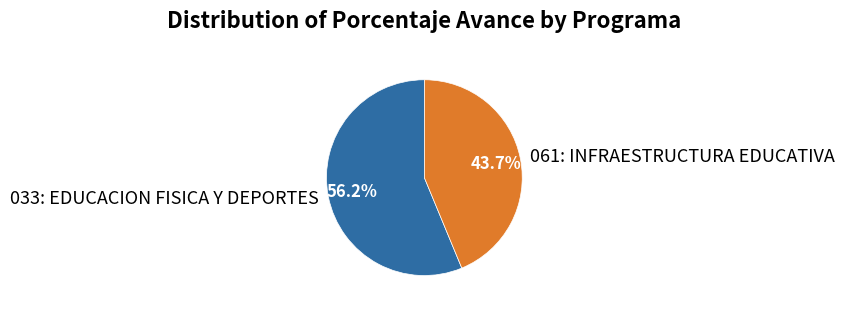

To the nearest percent, what portion does 061: INFRAESTRUCTURA EDUCATIVA represent?

44%